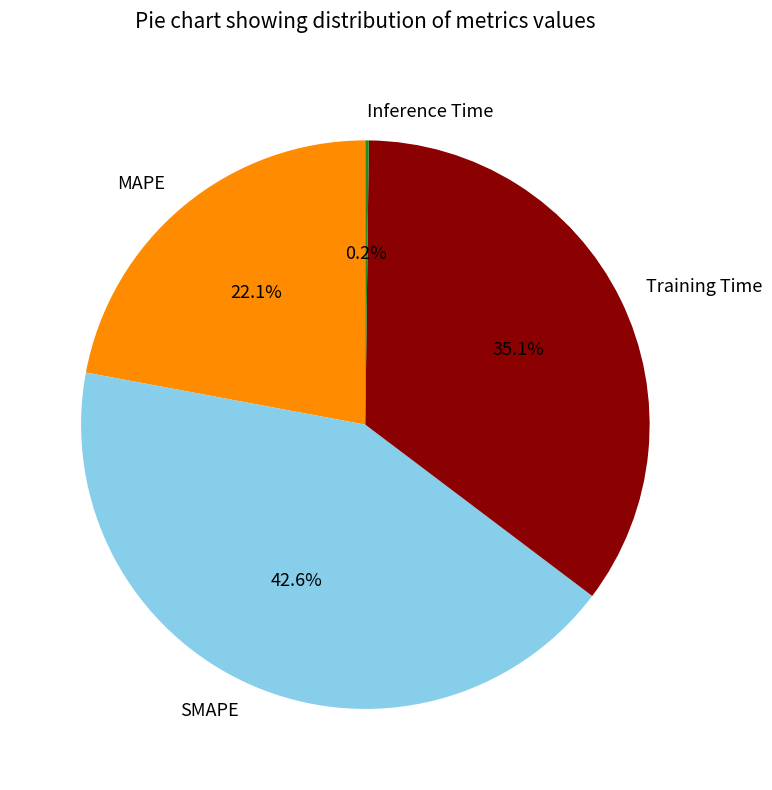

Which category has the biggest portion of the pie?

SMAPE